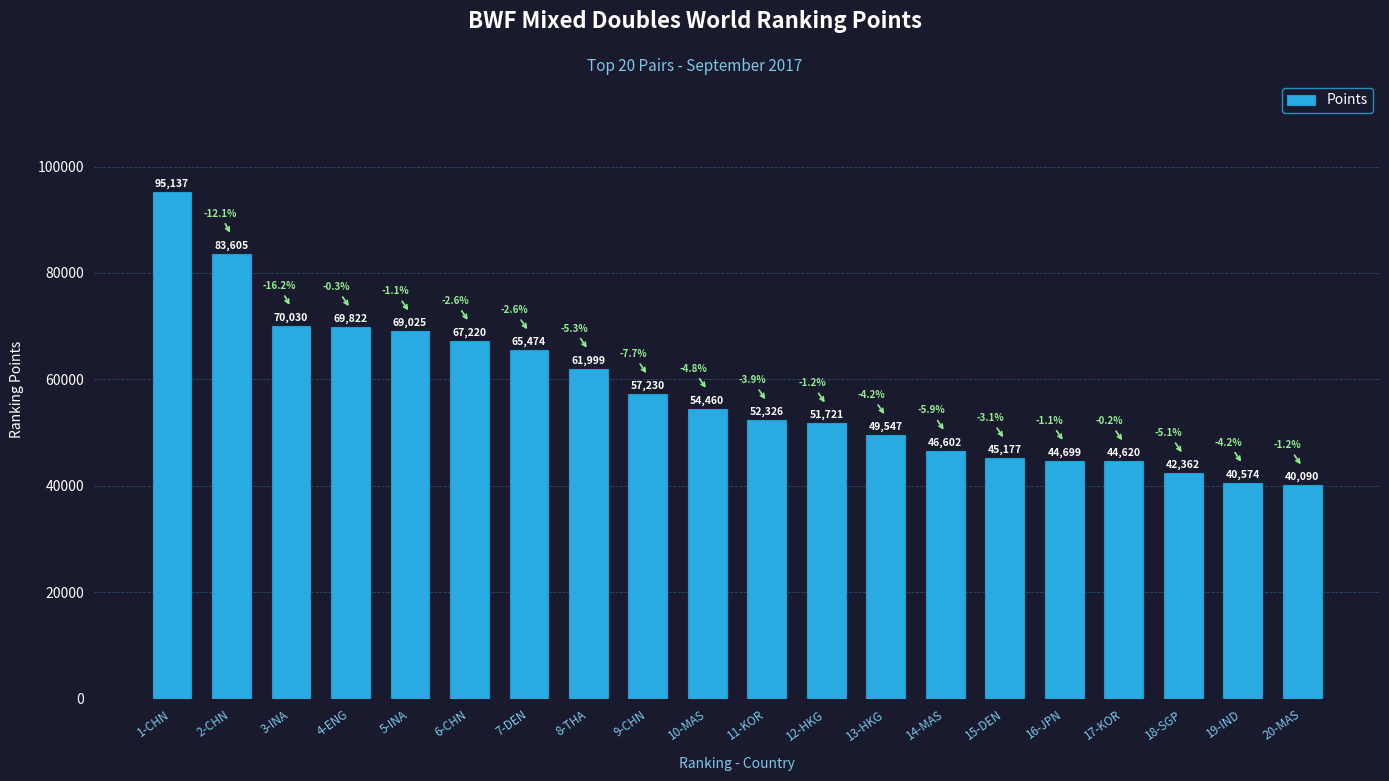

What is the value of the 6th bar from the left?

67220.0